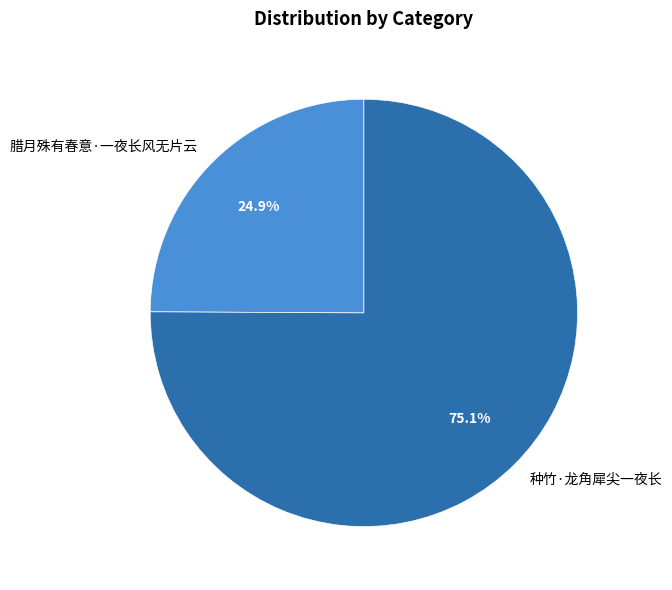

To the nearest percent, what percentage of the pie is 种竹·龙角犀尖一夜长?

75%